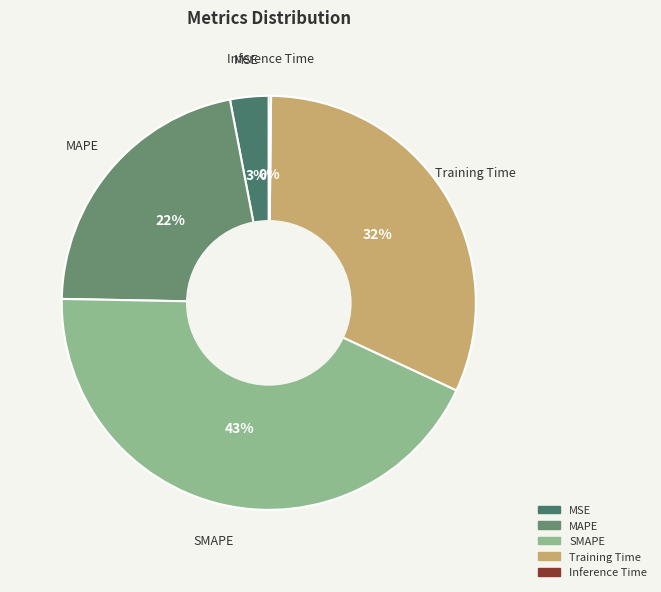

Which slice is the largest?

SMAPE